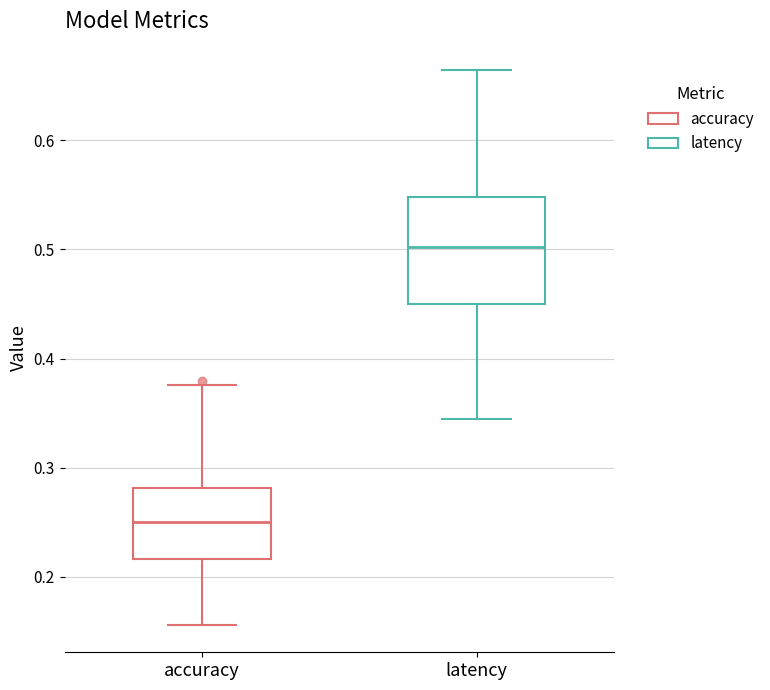

Which box is the tallest, from its lower edge to its upper edge?

latency